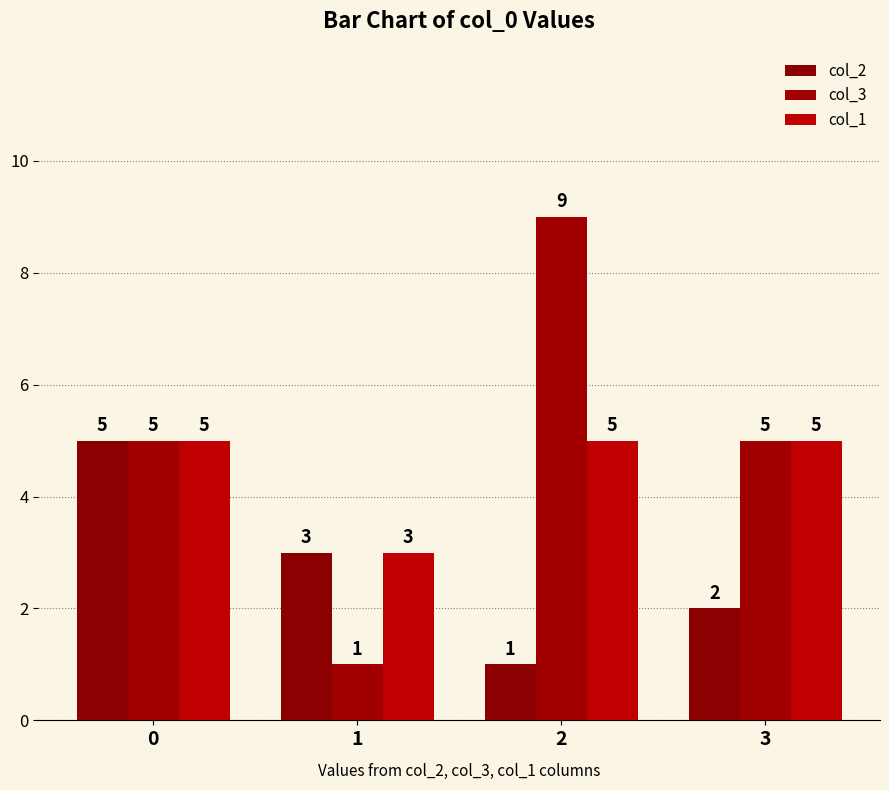

Read the col_2 value at 3.

2